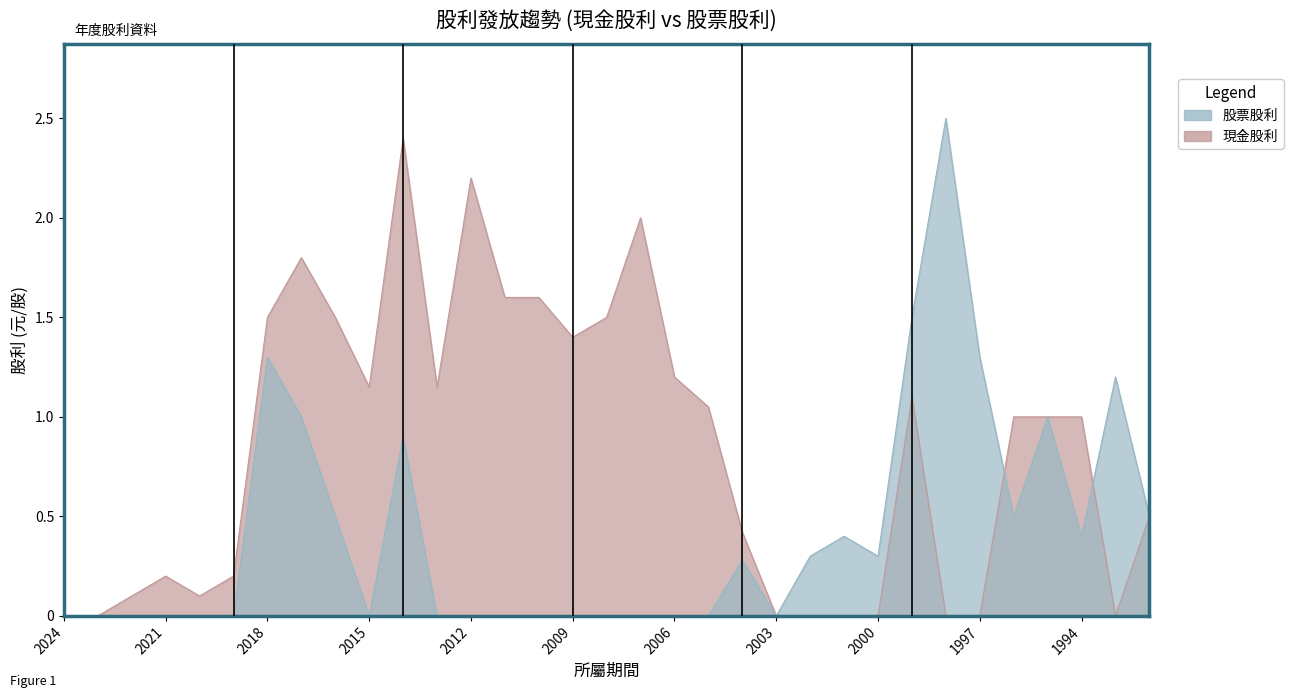

At which category is the sum across all series the highest?

2014